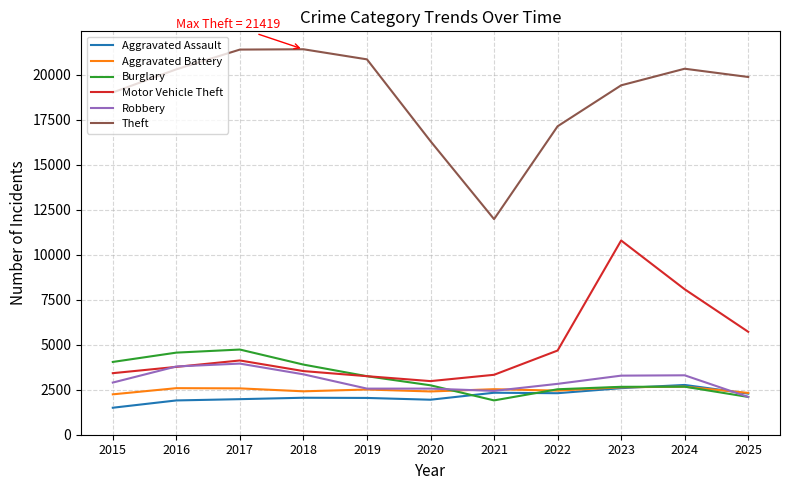

What is the spread (max minus min) of values at 2020?

14366